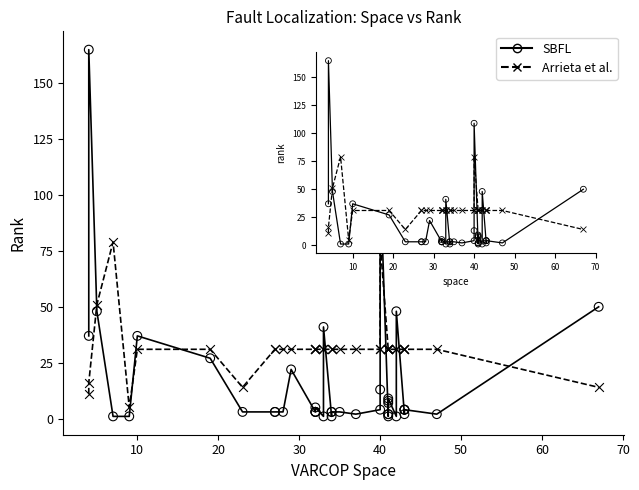

What is the X range (max minus min) for the scatter plot?

63